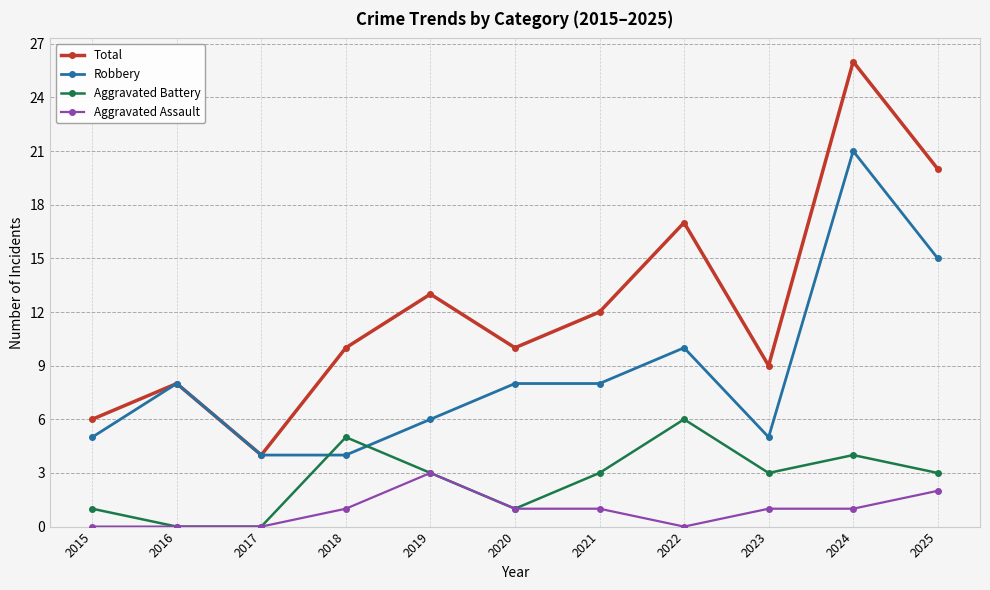

How many categories are shown in the chart?

11